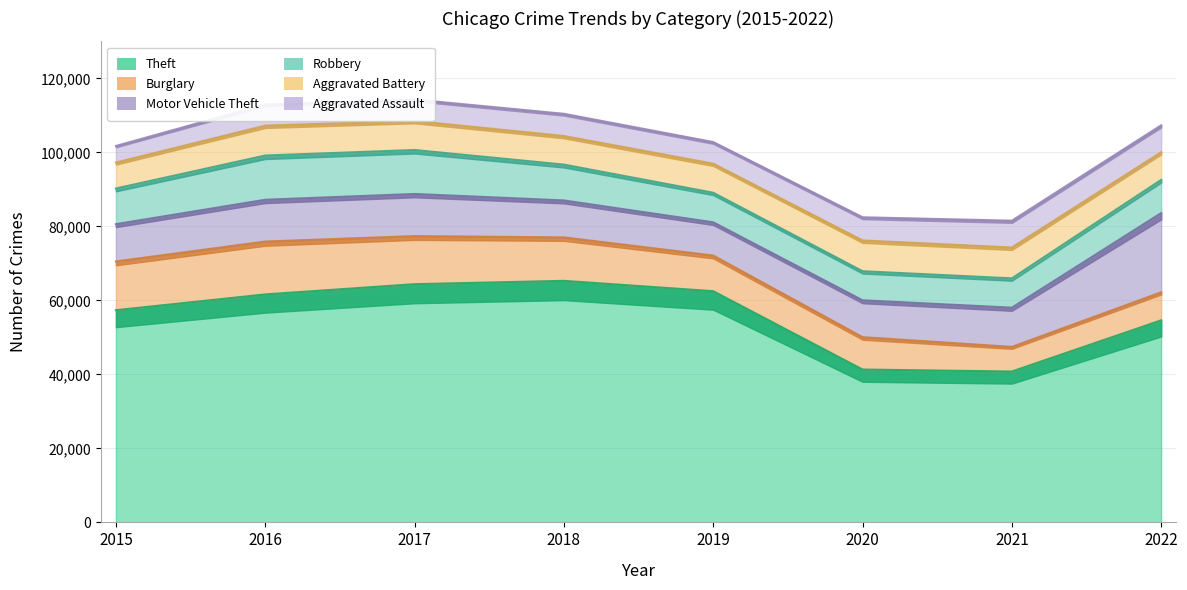

What is the average value of the Burglary series?

10607